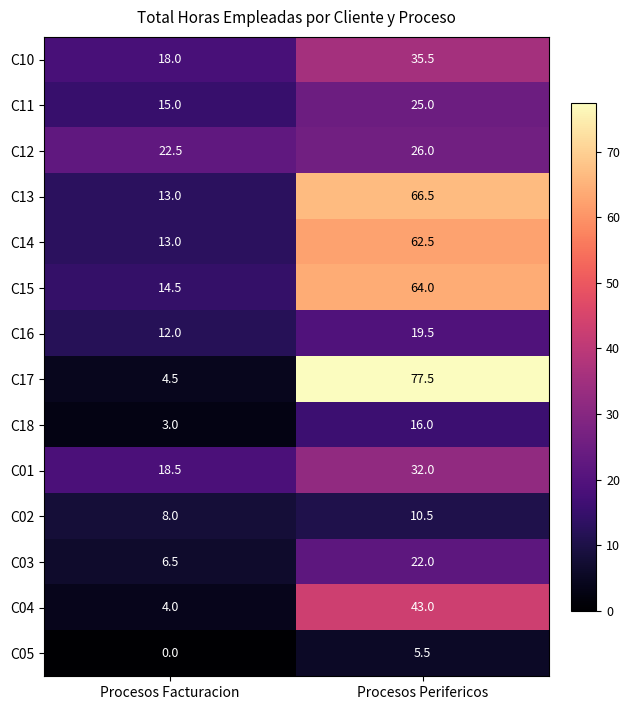

How many values in the C18 series are below 16?

1